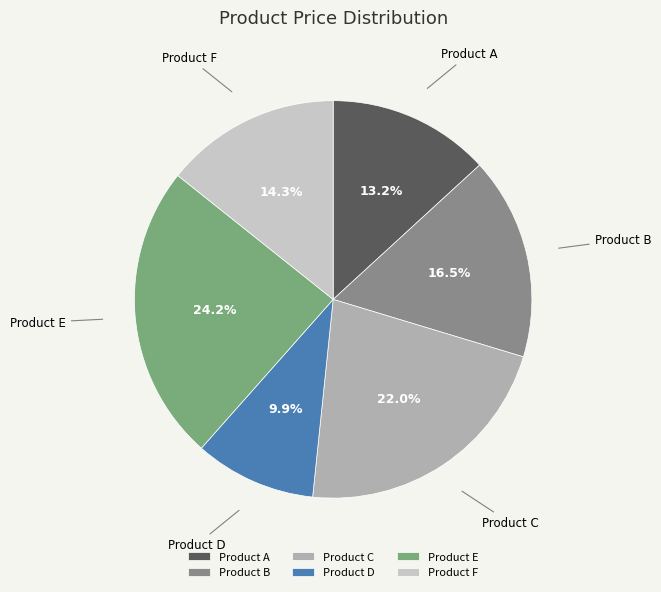

Rank the categories by value from highest to lowest.

Product E, Product C, Product B, Product F, Product A, Product D